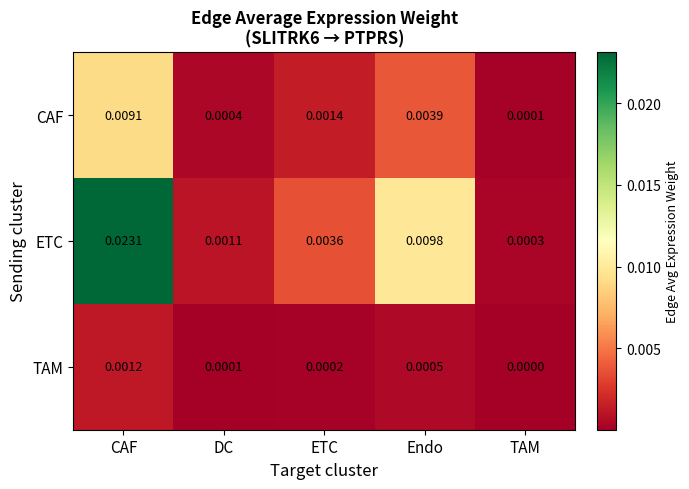

List the series in order of their peak value, highest first.

ETC, CAF, TAM